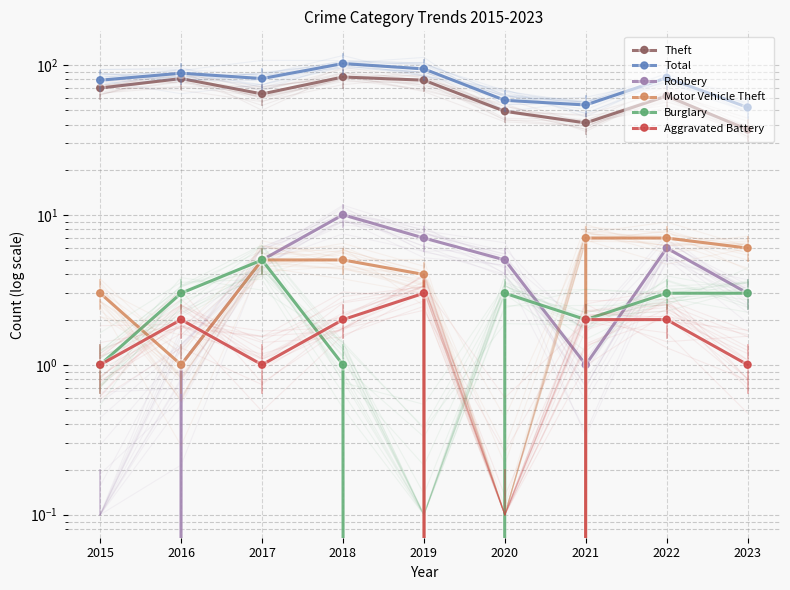

True or false: Burglary and Theft intersect in this chart.

False